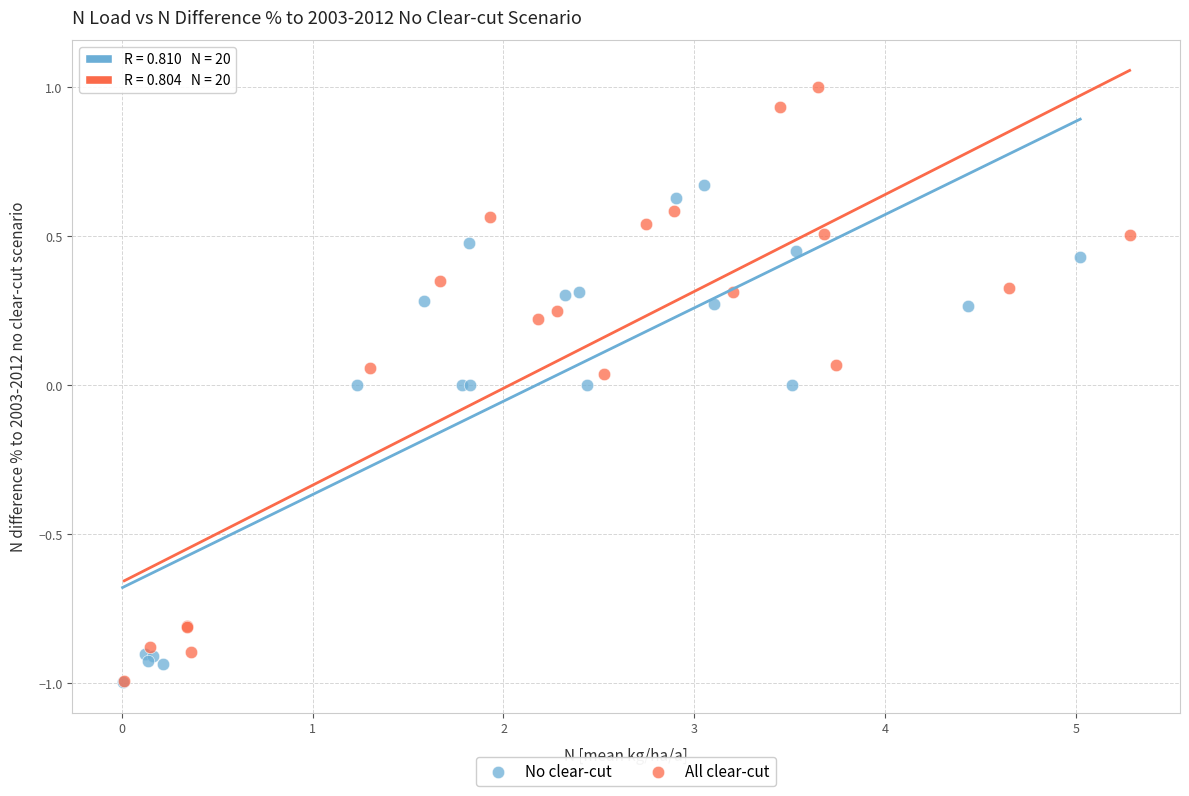

Which series contains the highest Y value?

All clear-cut